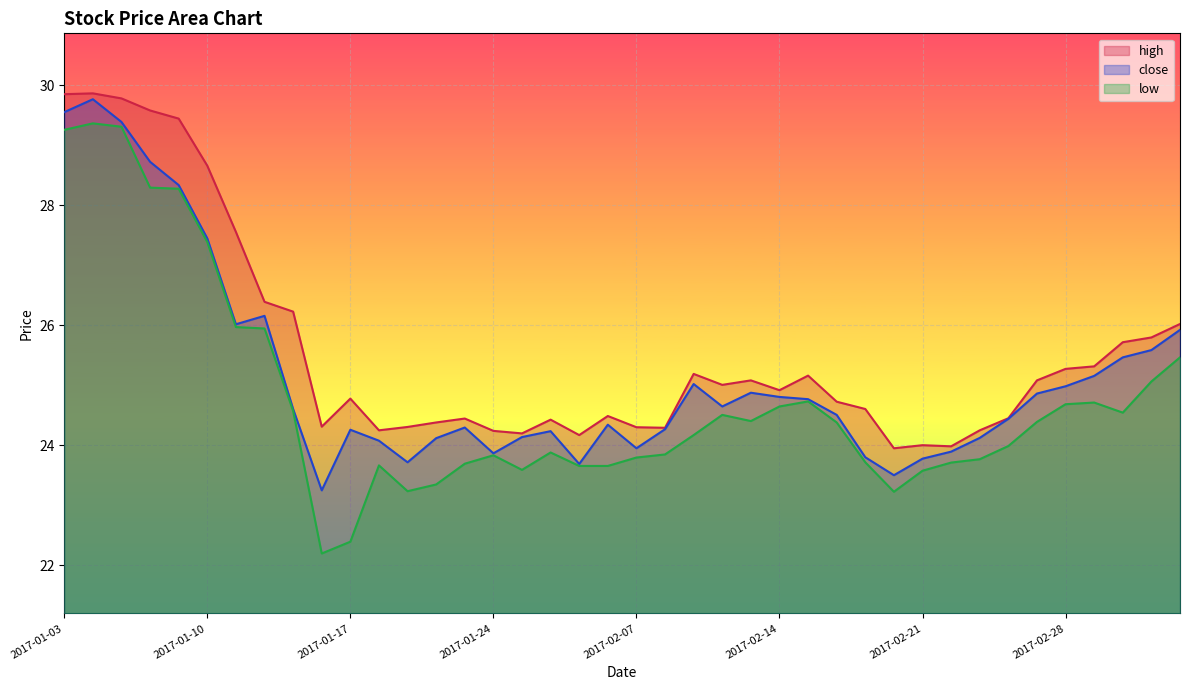

List the series in order of their overall mean, highest first.

high, close, low